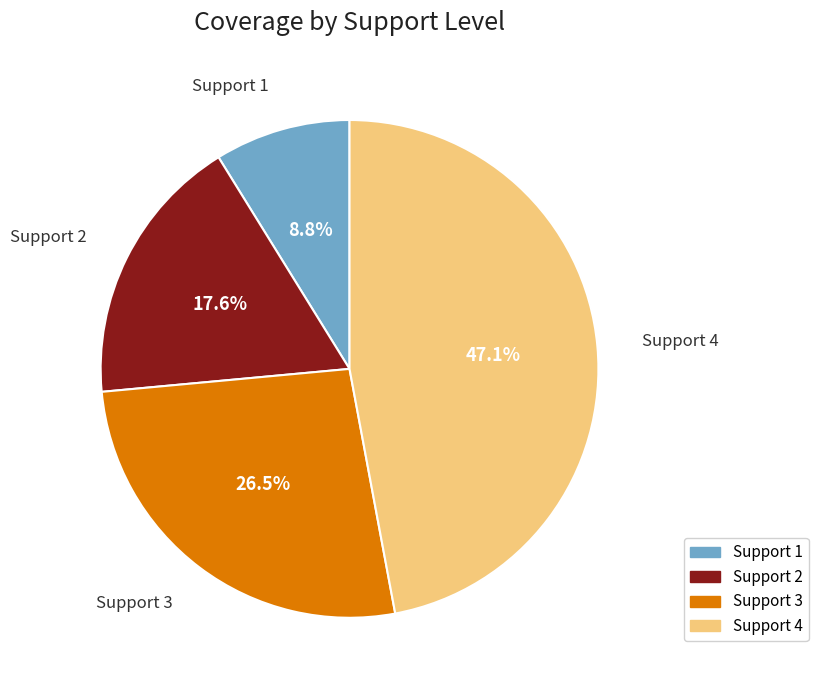

Is there any slice that represents more than half of the pie?

No